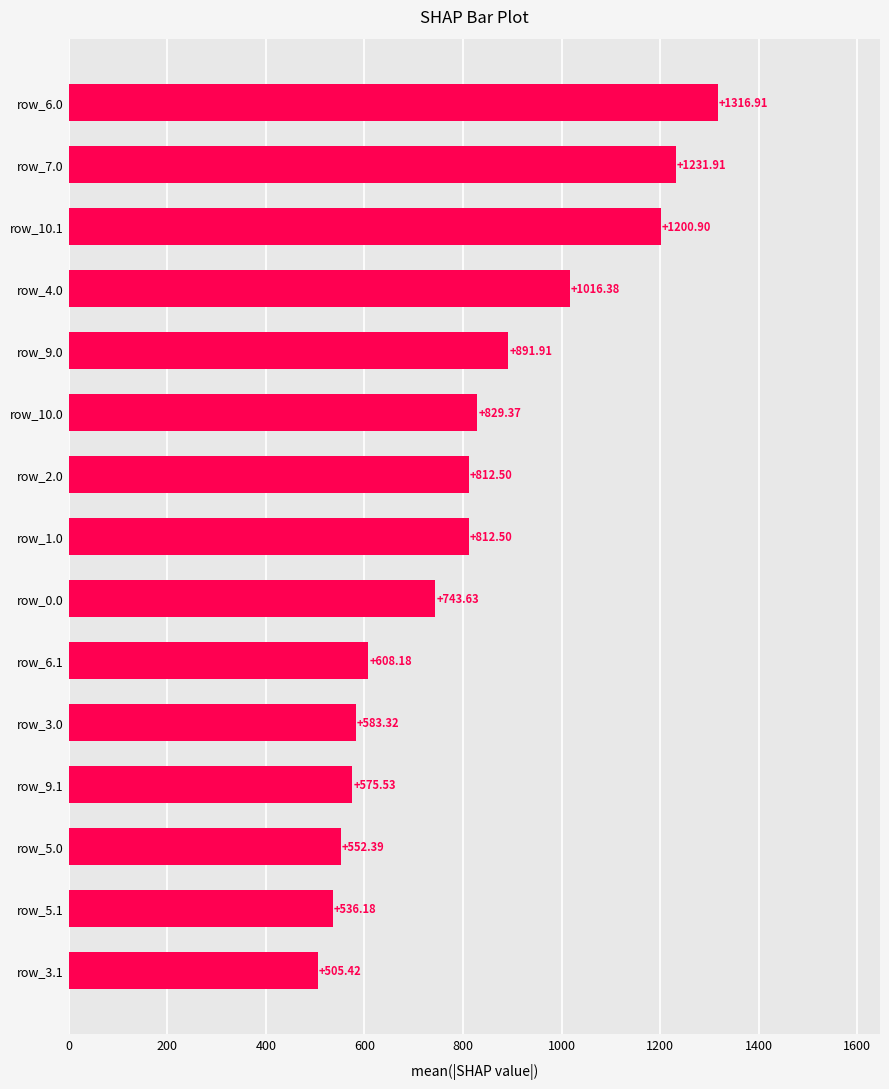

What is the difference between the second highest and second lowest values?

695.7